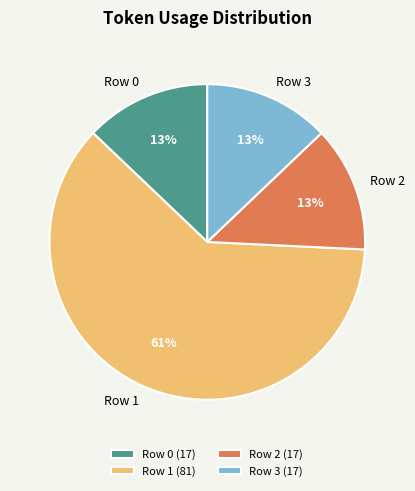

Count the number of slices in the pie.

4